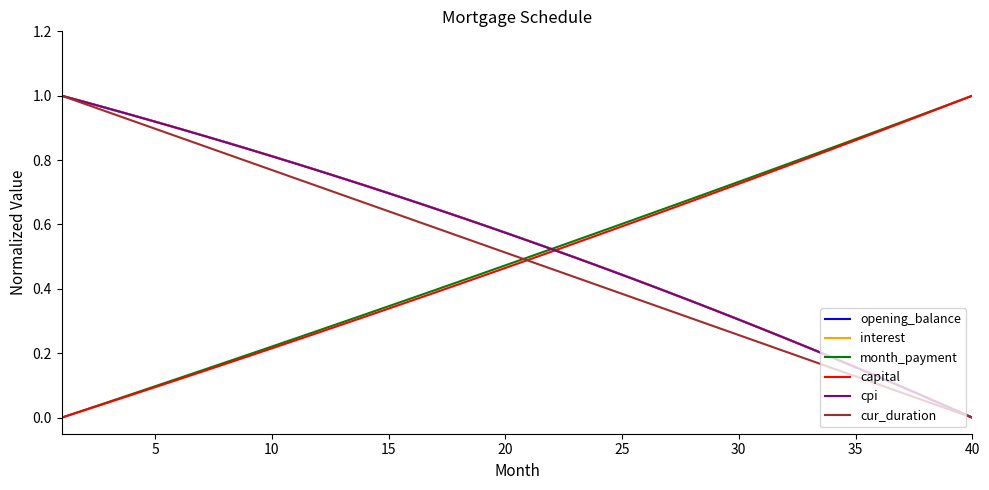

Does the chart have visible grid lines?

No